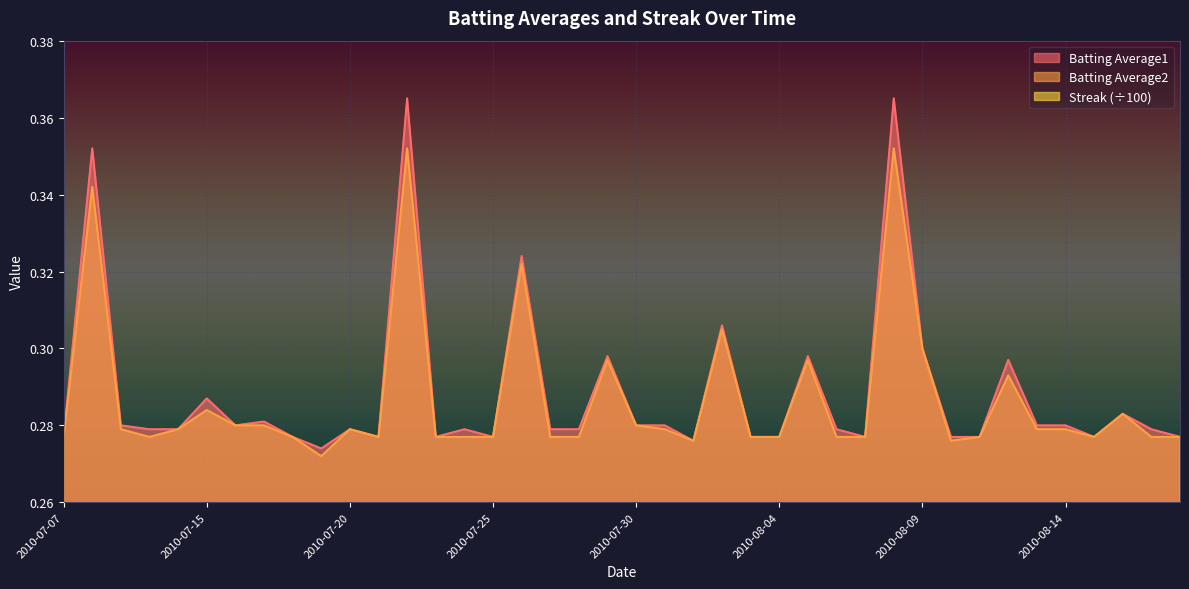

Rank the series at 2010-07-17 from lowest to highest value.

Streak, Batting Average2, Batting Average1